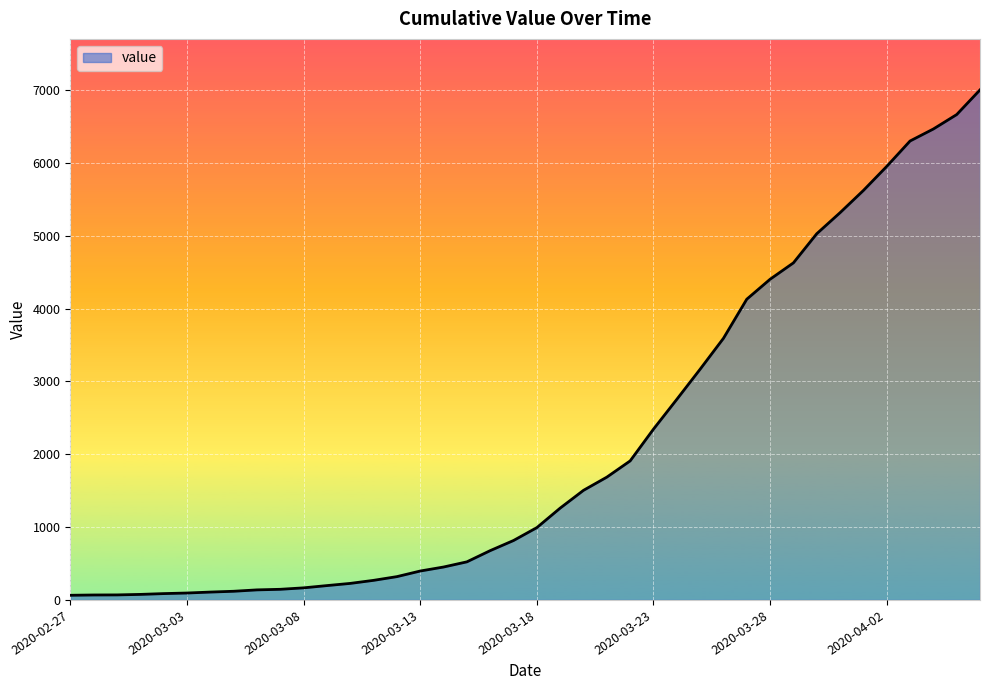

What is the difference between the maximum and minimum values?

6939